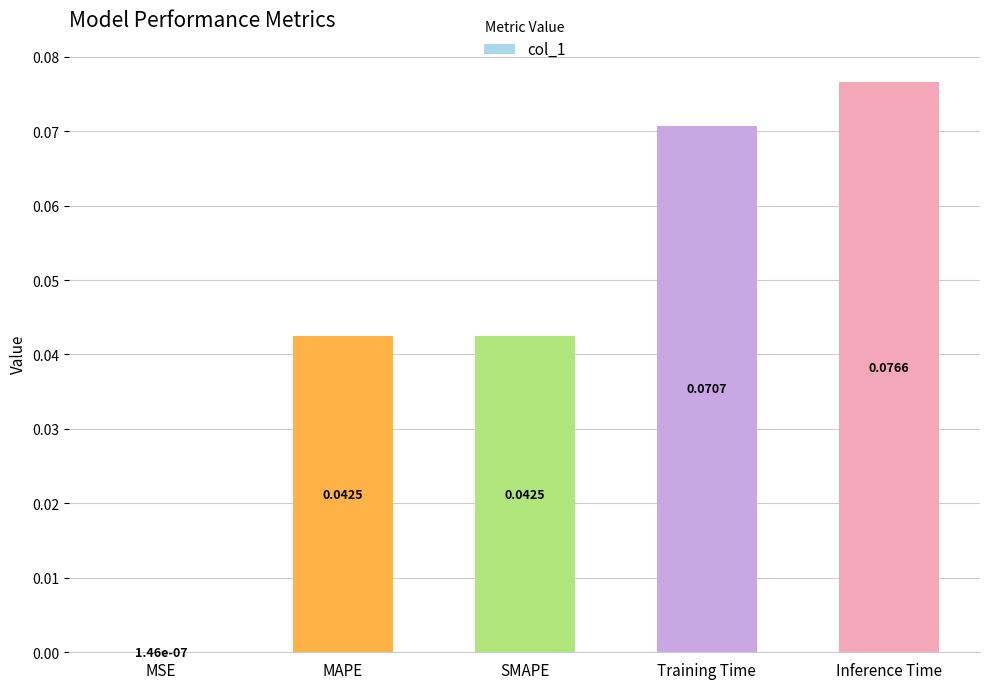

What is the change in value from MSE to Training Time?

+0.1